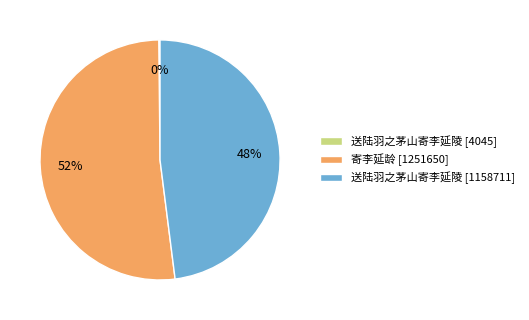

The 送陆羽之茅山寄李延陵 [1158711] slice represents 56% of the pie. True or false?

False